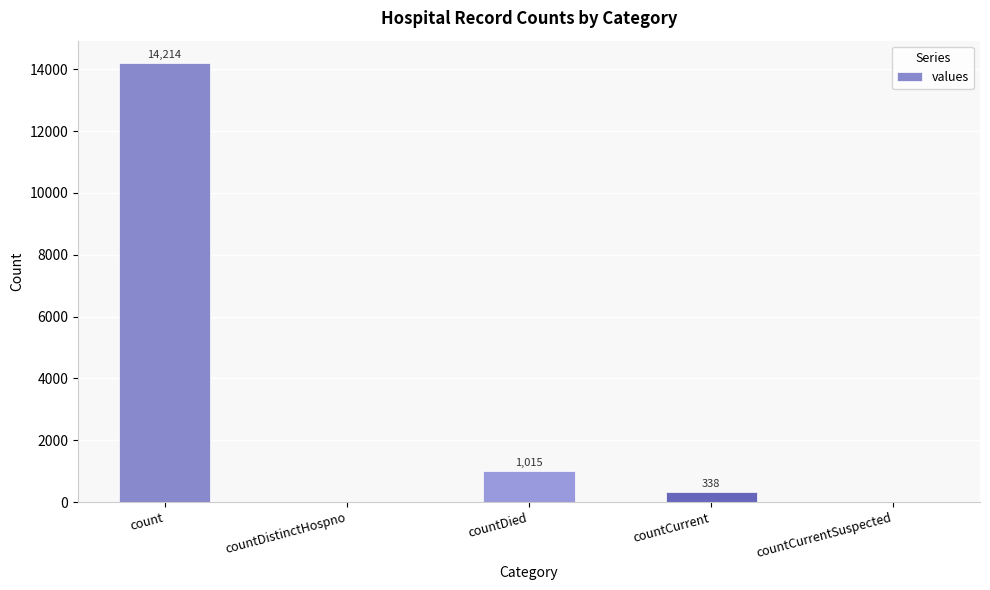

Reading left to right, extract all data points from this chart.

count=14214	countDistinctHospno=0	countDied=1015	countCurrent=338	countCurrentSuspected=0